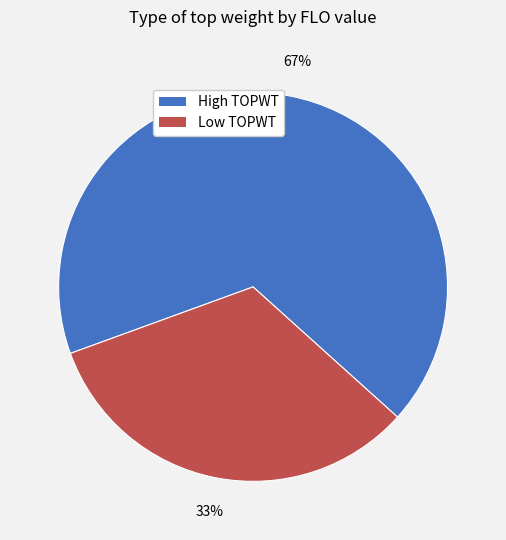

Rank the categories by value from lowest to highest.

Low TOPWT, High TOPWT